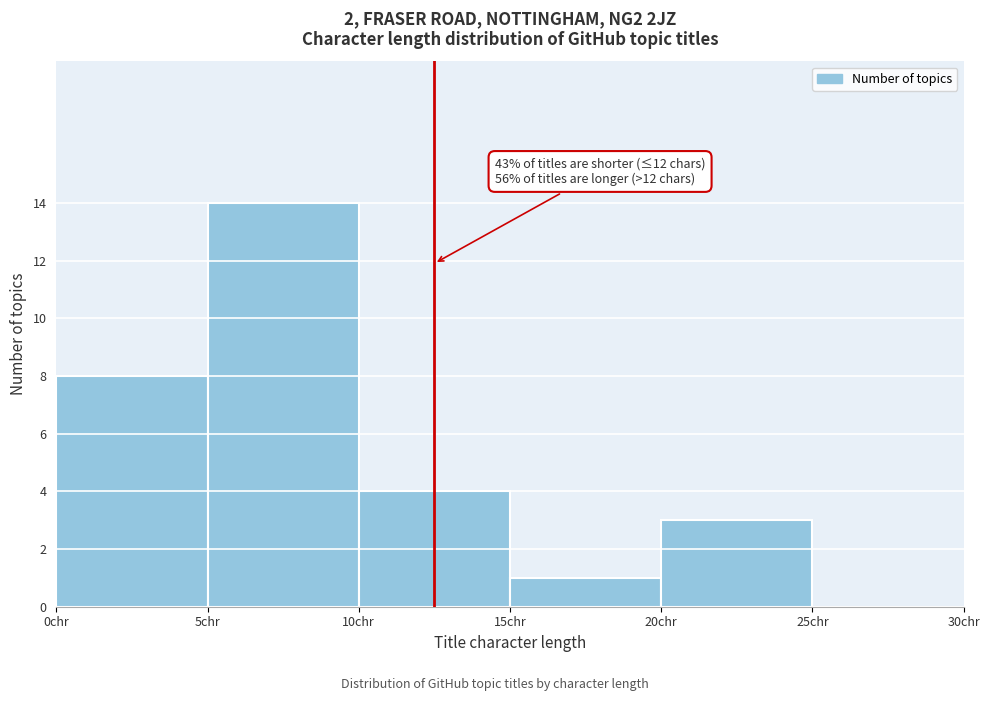

Over which range of the x-axis is the bar tallest?

5 to 10